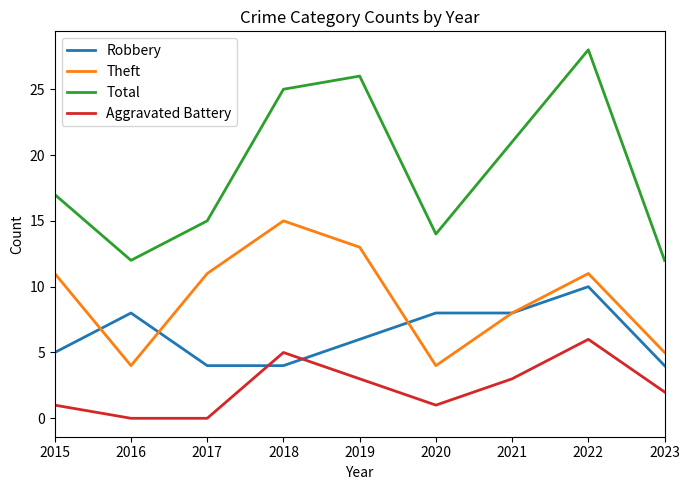

At 2016, list the series in order from largest to smallest.

Total, Robbery, Theft, Aggravated Battery